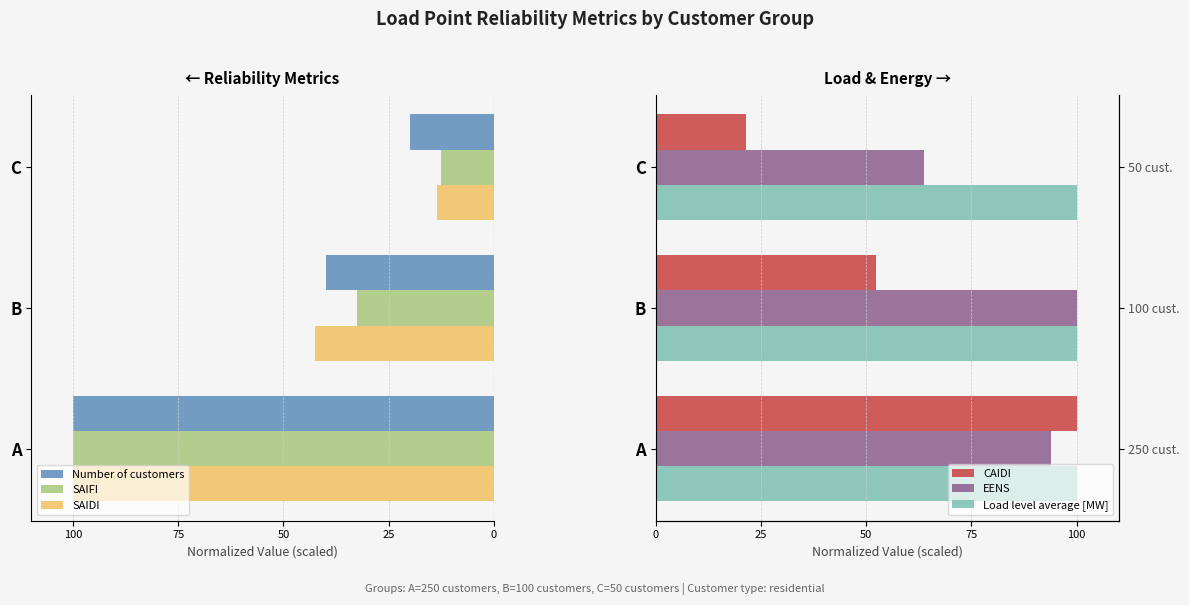

What are all the series names shown in the legend?

Number of customers, SAIFI, SAIDI, CAIDI, EENS, Load level average [MW]